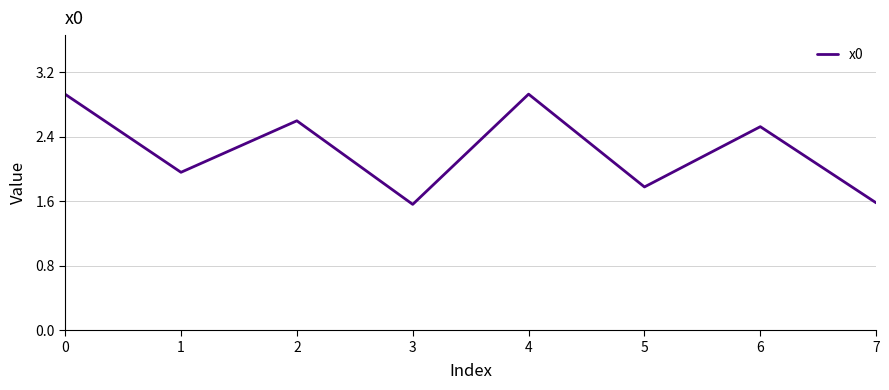

How many lines are shown in the chart?

1